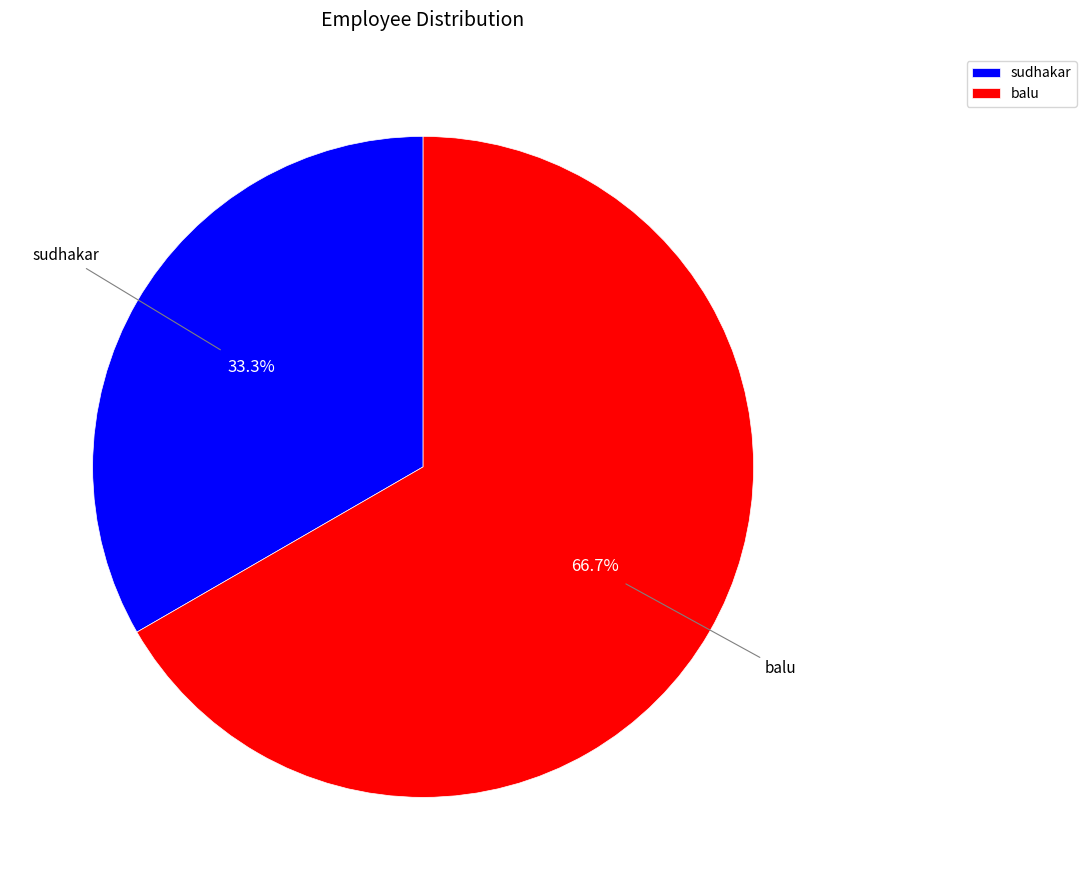

Rank the categories by value from highest to lowest.

balu, sudhakar